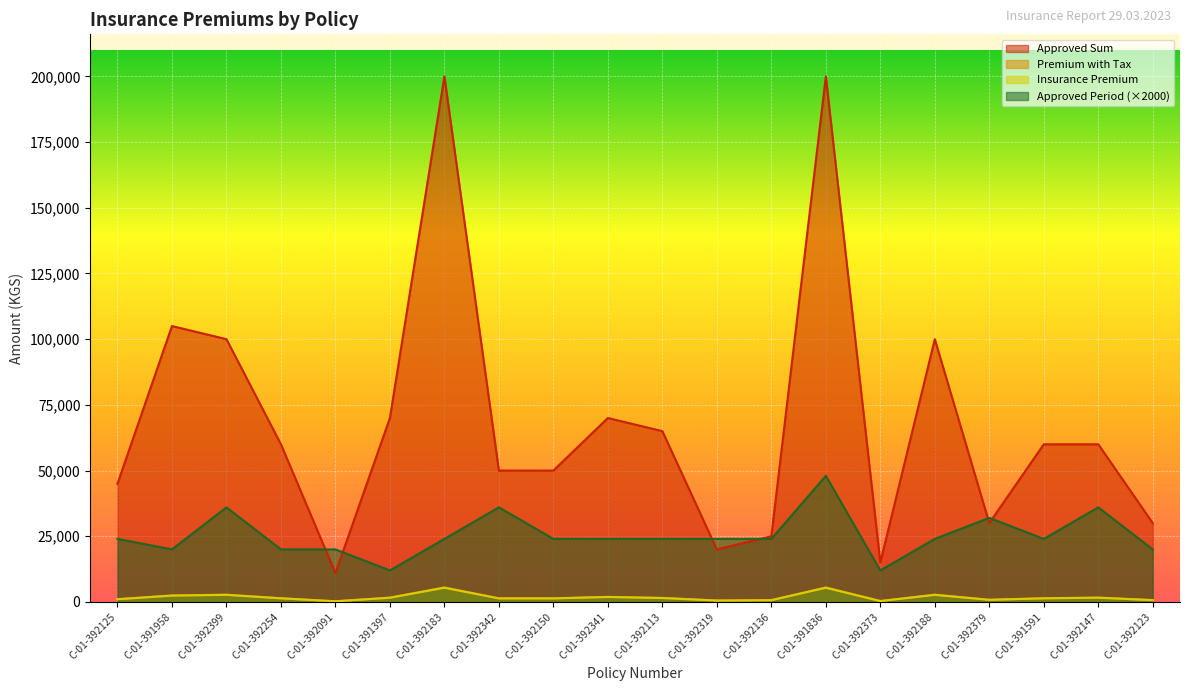

How many data points in ApprovedSumm are less than 60000?

9